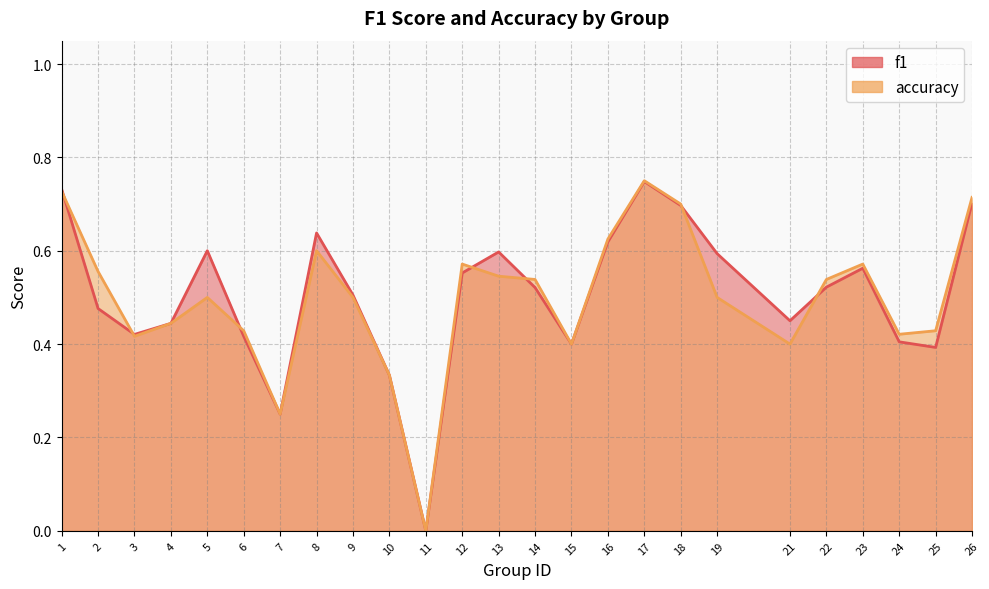

What is the value of the f1 point at the 13th from the left?

0.6